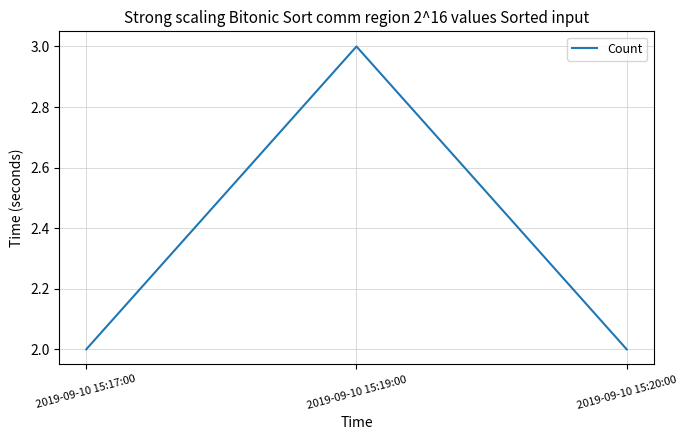

What position from the right is 2019-09-10 15:17:00?

3